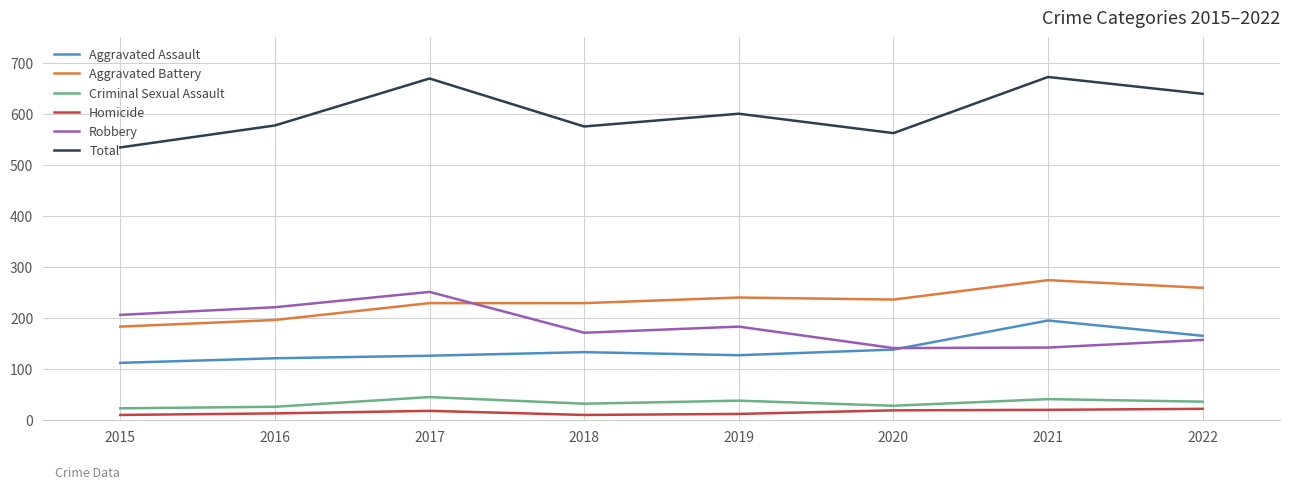

How many values in the Aggravated Assault series are below 133?

4